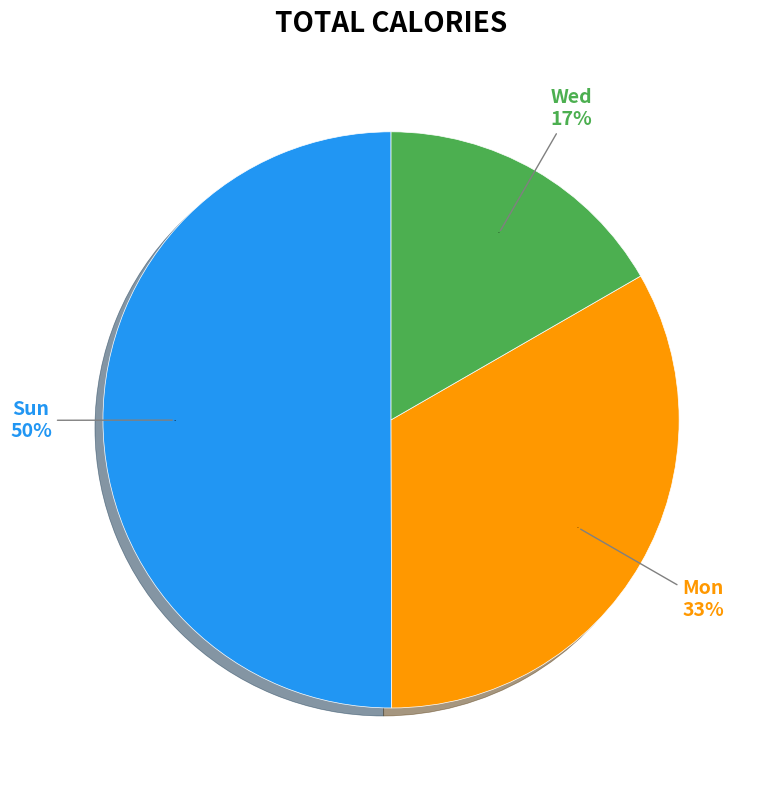

Count the number of slices in the pie.

3